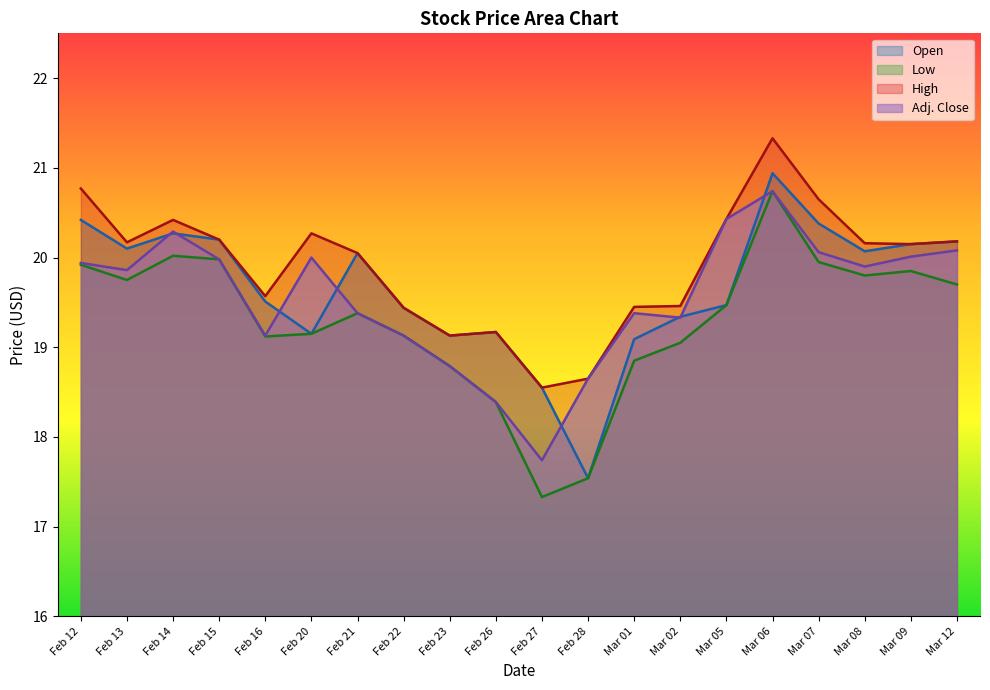

Where does the Adj. Close series first go above 19?

Feb 12